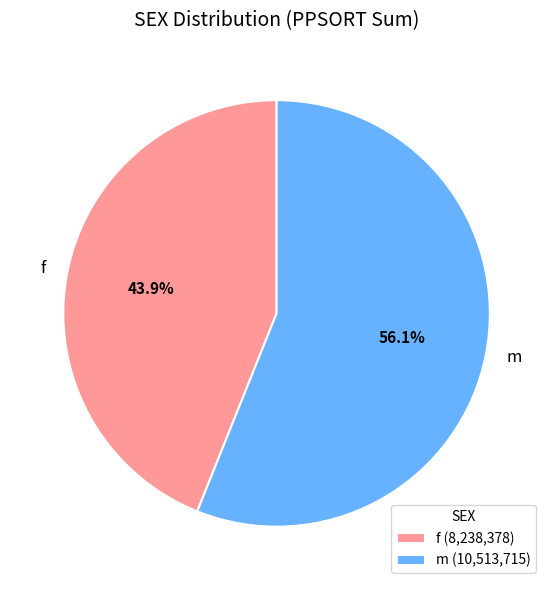

What percentage is NOT represented by m?

43.9%